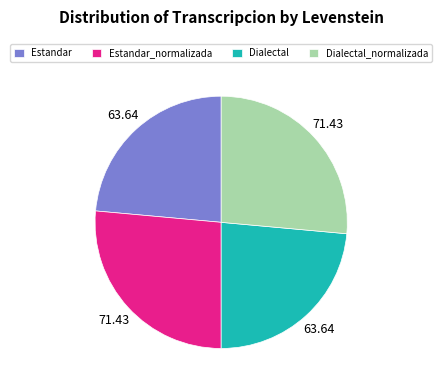

Does Estandar_normalizada account for over 50% of the chart?

No